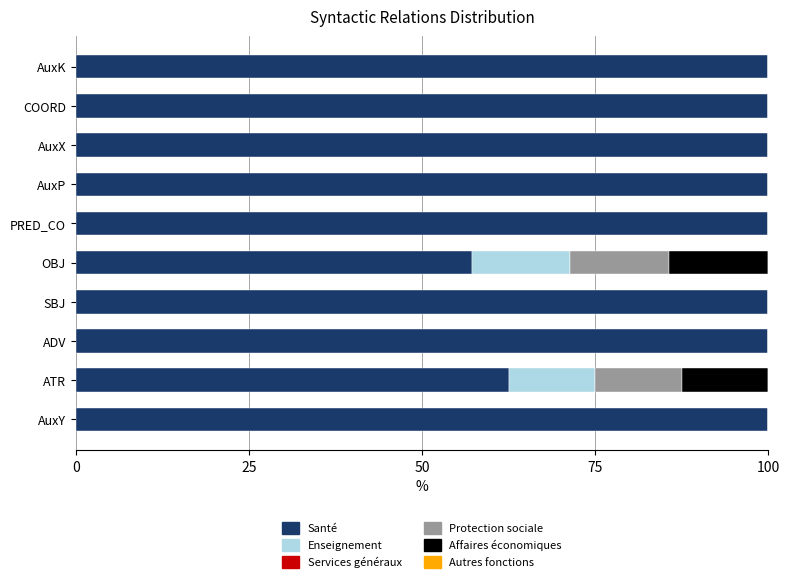

Where is Santé nearest to the value 78?

ATR